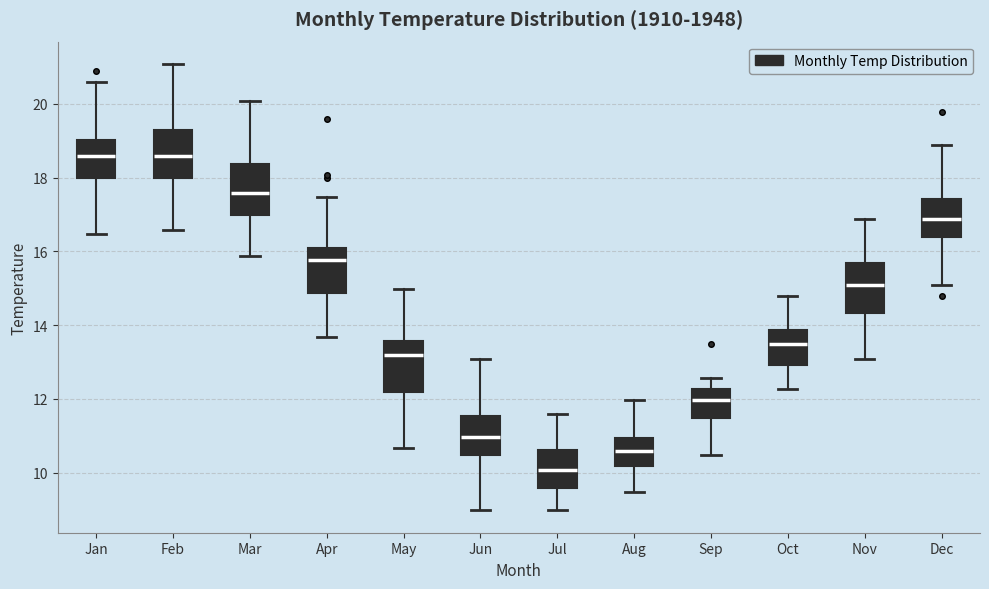

Reading left to right, transcribe this box plot: for each box, give where its median line is, the range the box spans, and where its two whiskers end, as read against the y-axis. The values are not printed on the chart, so give them approximately, as read against the axis.

Jan: median 18.6, box 18.0 to 19.0, whiskers 16.4 to 20.6
Feb: median 18.6, box 18.0 to 19.2, whiskers 16.6 to 21.0
Mar: median 17.6, box 17.0 to 18.4, whiskers 15.8 to 20.0
Apr: median 15.8, box 14.8 to 16.0, whiskers 13.6 to 17.4
May: median 13.2, box 12.2 to 13.6, whiskers 10.6 to 15.0
Jun: median 11.0, box 10.4 to 11.6, whiskers 9.0 to 13.0
Jul: median 10.0, box 9.6 to 10.6, whiskers 9.0 to 11.6
Aug: median 10.6, box 10.2 to 11.0, whiskers 9.4 to 12.0
Sep: median 12.0, box 11.4 to 12.2, whiskers 10.4 to 12.6
Oct: median 13.4, box 13.0 to 13.8, whiskers 12.2 to 14.8
Nov: median 15.0, box 14.4 to 15.6, whiskers 13.0 to 16.8
Dec: median 16.8, box 16.4 to 17.4, whiskers 15.0 to 18.8